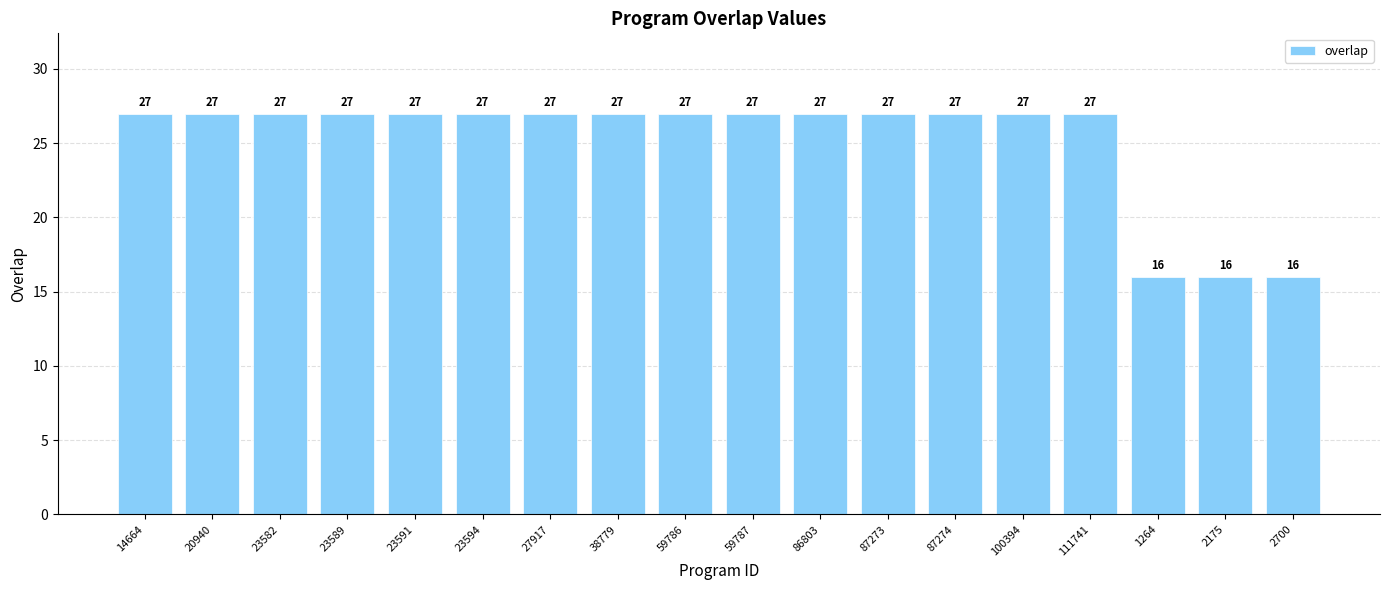

How many data points are less than 27?

3